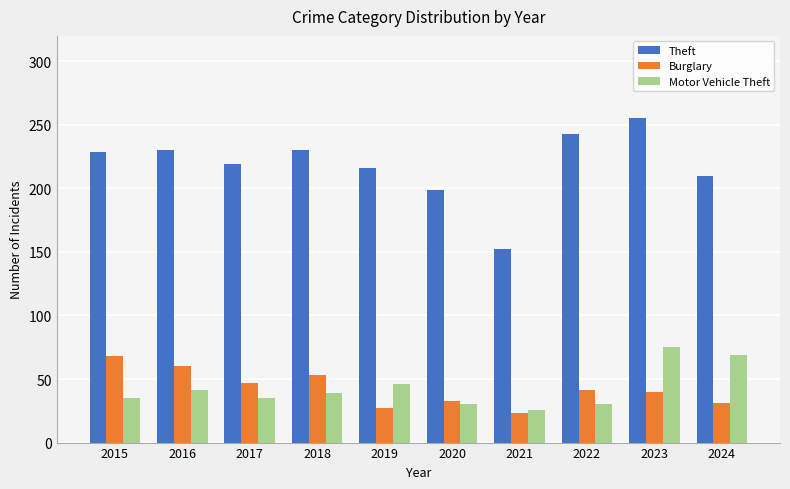

How many groups of bars are there?

10